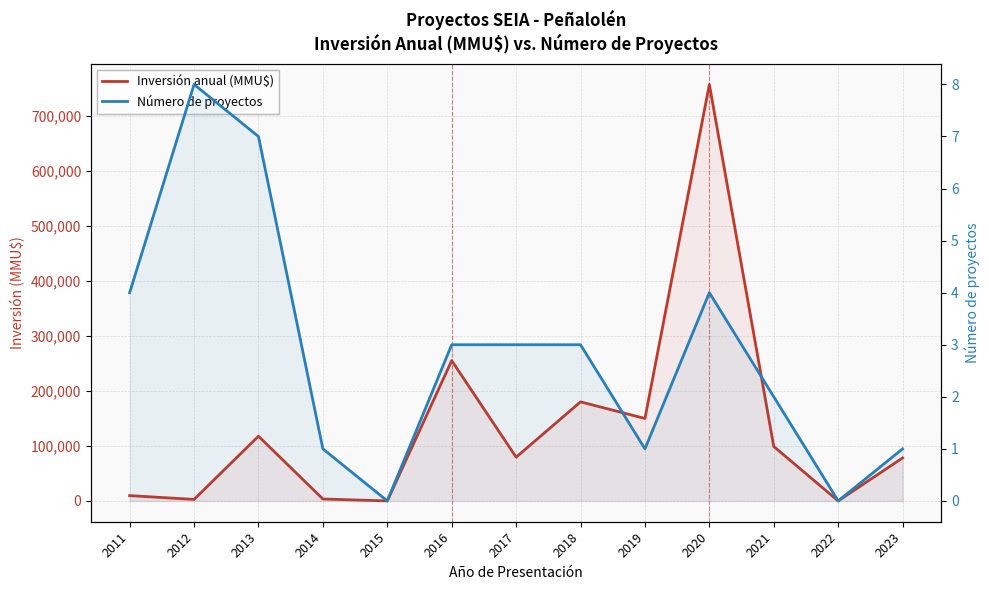

Which series has the widest spread of values?

Inversión anual (MMU$)